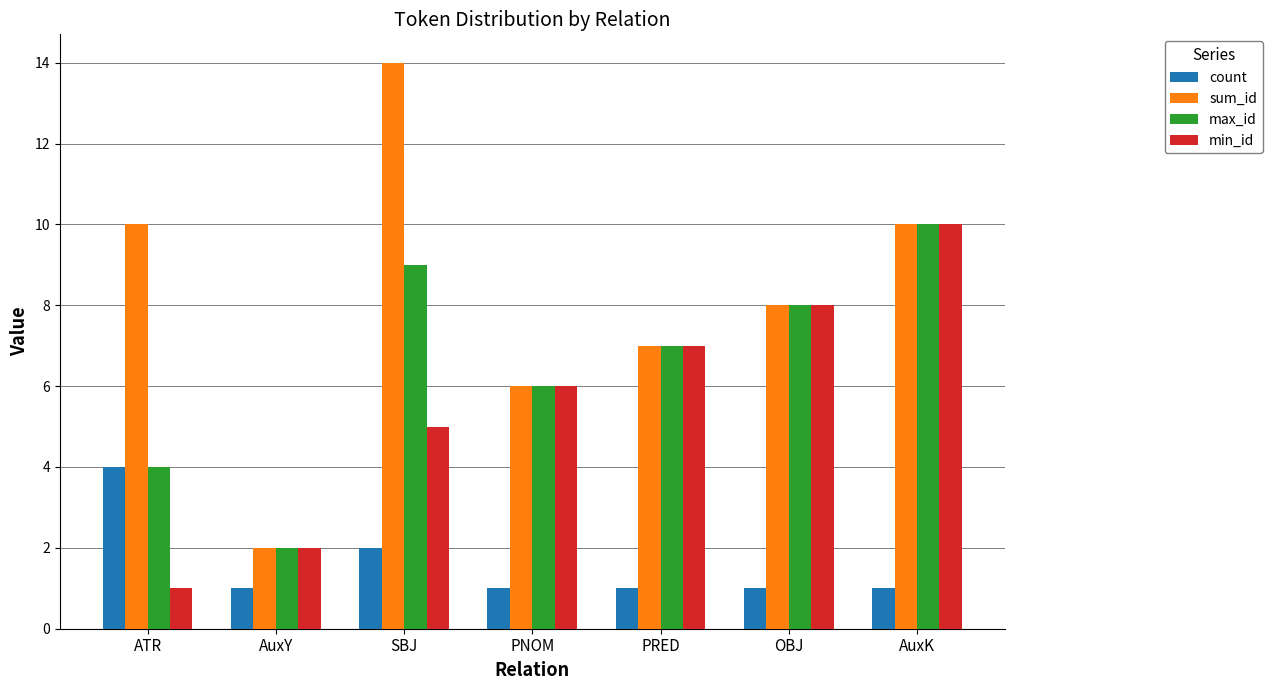

What is the difference between the second highest and second lowest values in the min_id series?

6